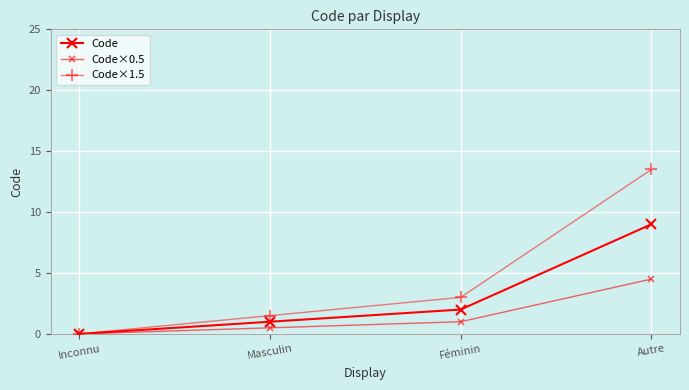

Count the number of categories in the chart.

4